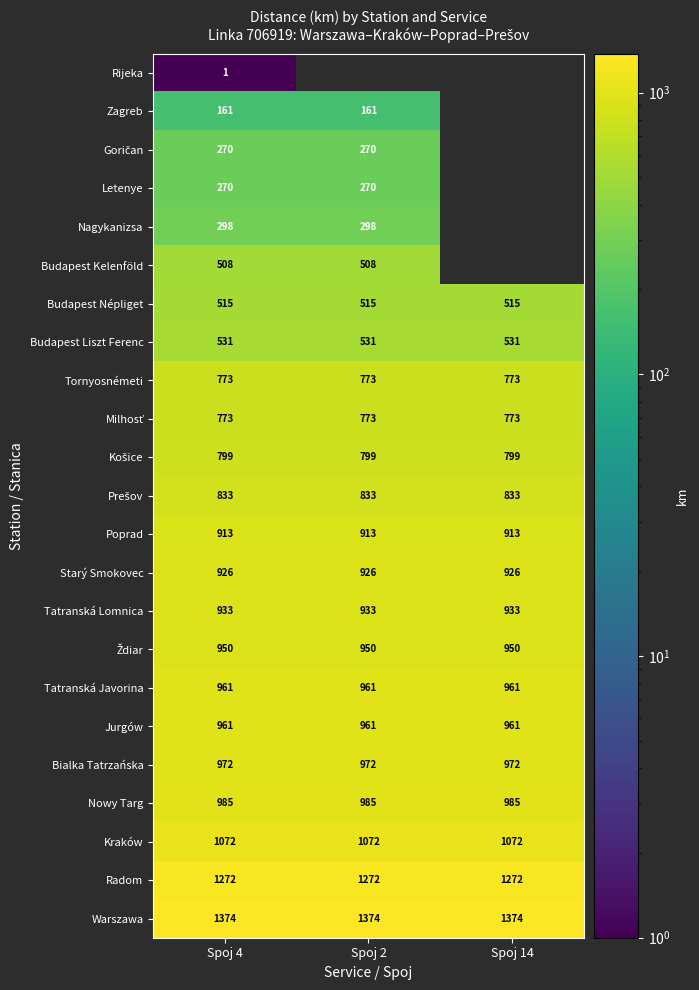

Is the value of Tatranská Lomnica at Spoj 2 greater than the value of Jurgów at Spoj 14?

No